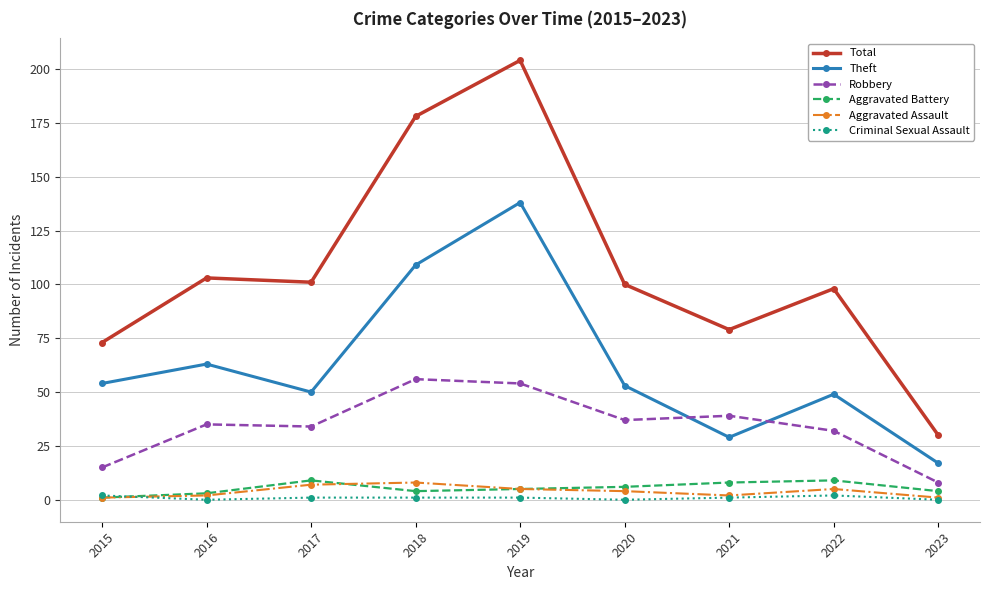

How many Aggravated Battery values are between 4 and 8?

5